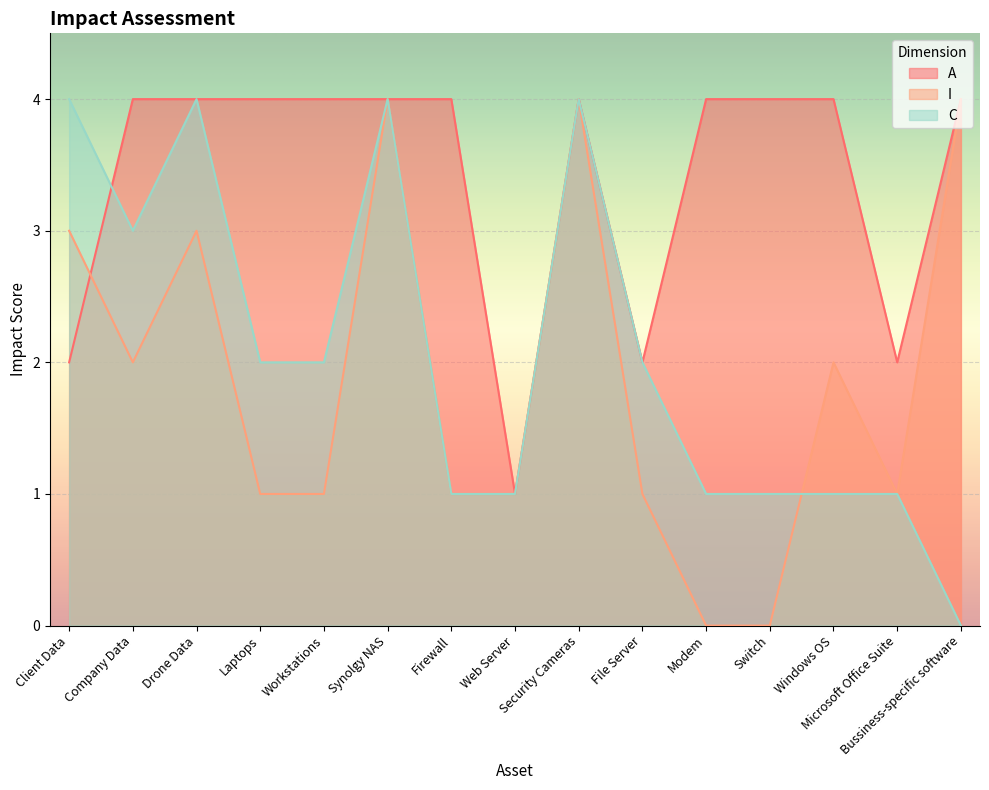

What is the difference between the maximum and second lowest values in the A series?

2